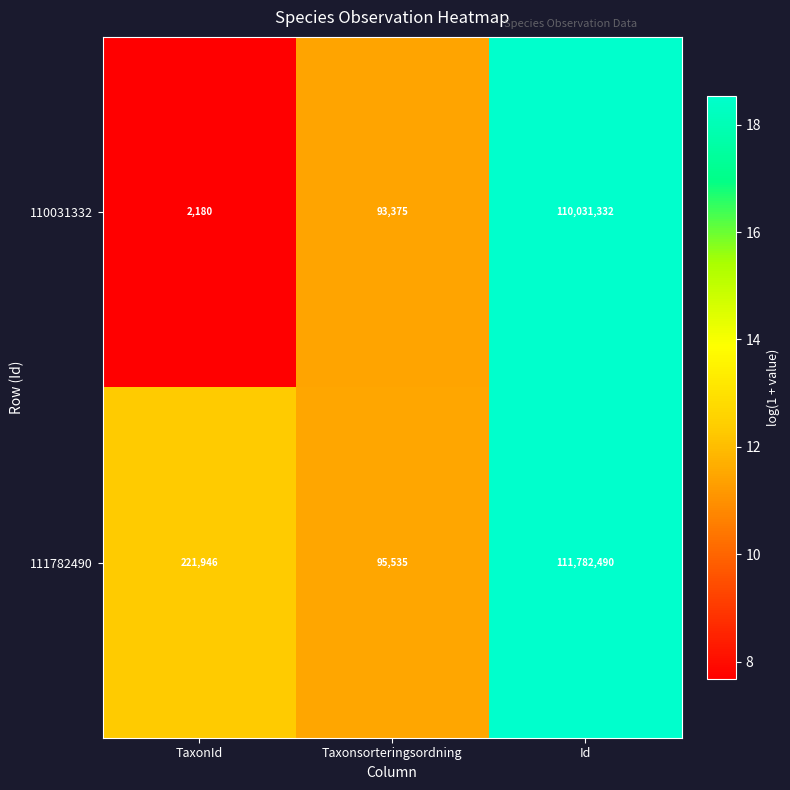

The 110031332 series shows 27695 at Taxonsorteringsordning. True or false?

False